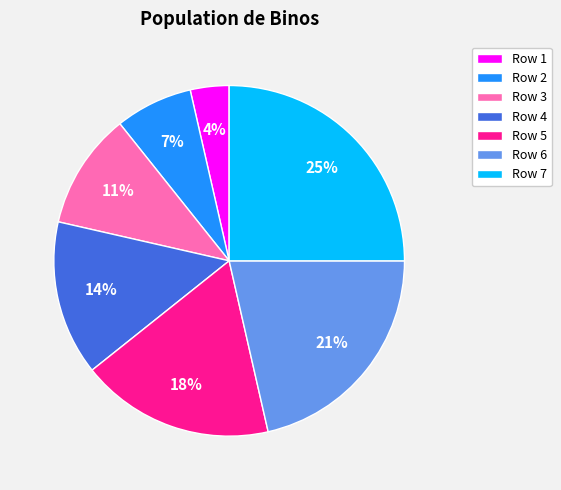

How many segments does this pie chart have?

7